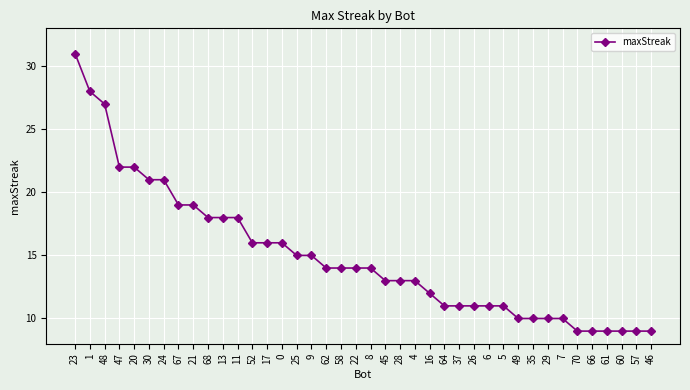

How many series are shown in this chart?

1